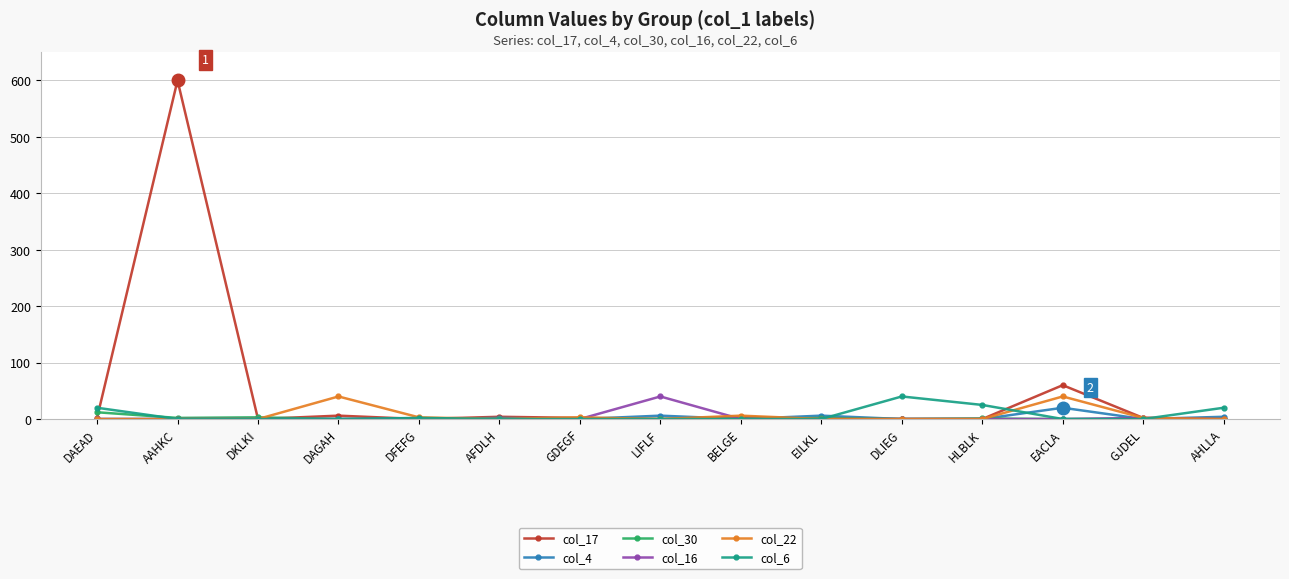

What is the difference between the col_6 values at AHLLA and DLIEG?

20